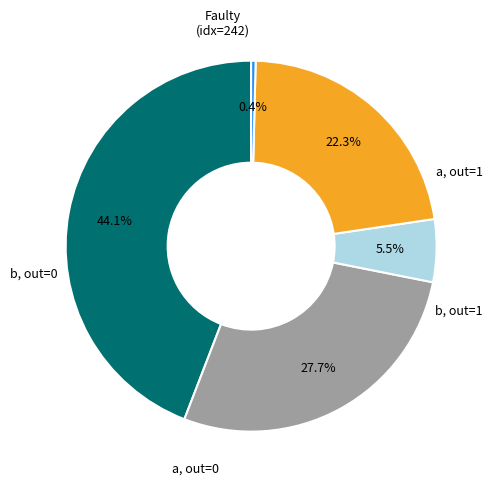

Is there any slice that represents more than half of the pie?

No